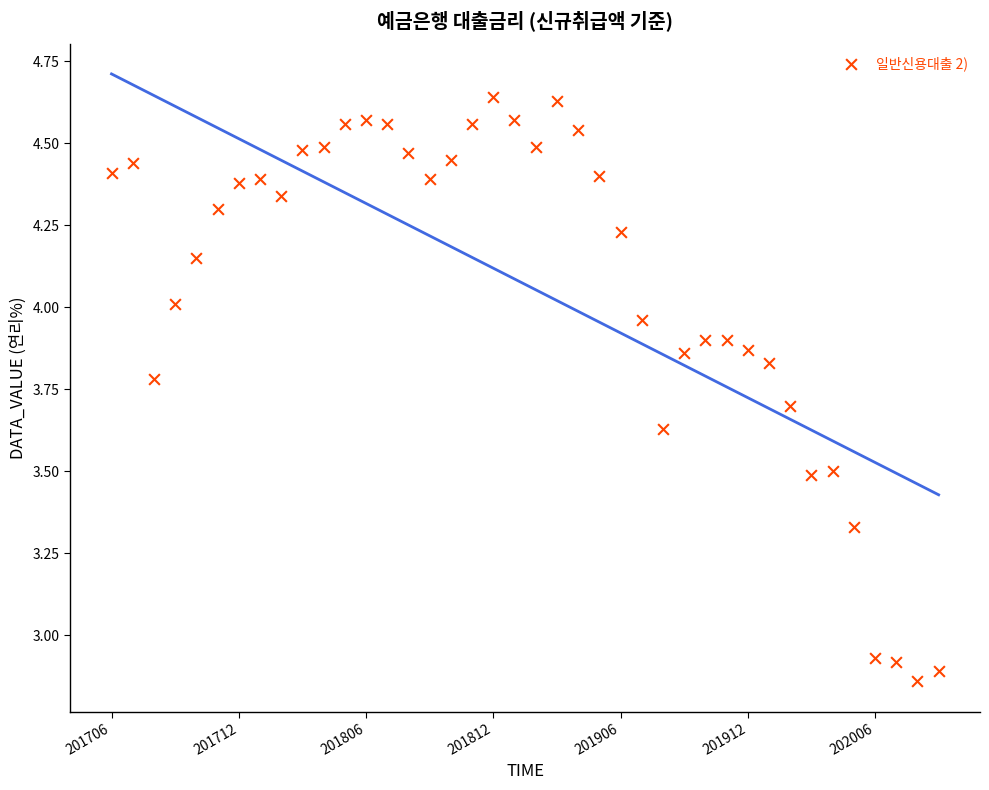

What is the range of Y values (max minus min)?

1.8